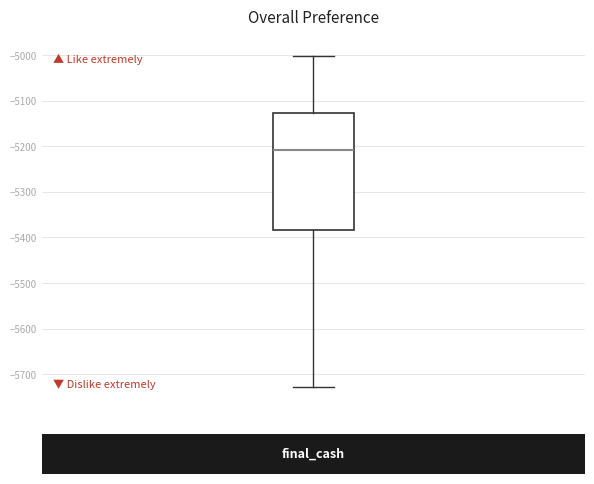

Transcribe this box plot: give where the median line is, the range the box spans, and where the two whiskers end, as read against the y-axis. The values are not printed on the chart, so give them approximately, as read against the axis.

median -5210, box -5380 to -5130, whiskers -5730 to -5000